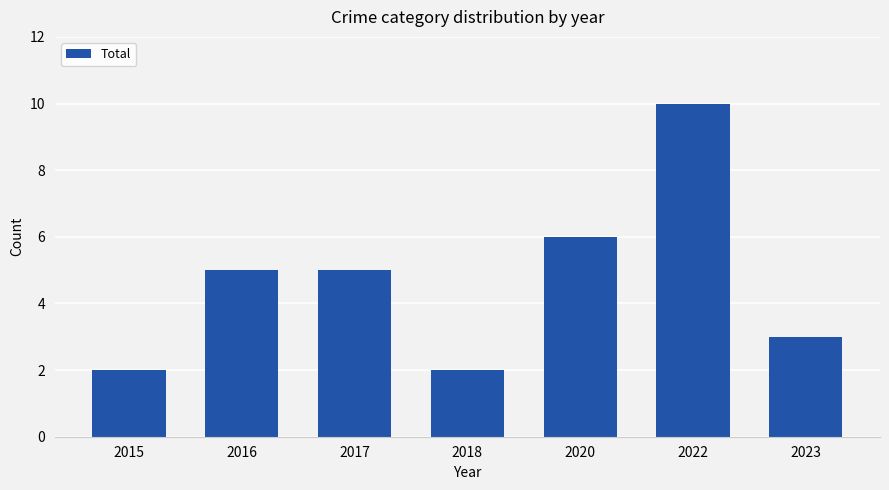

How many series are shown in this chart?

1